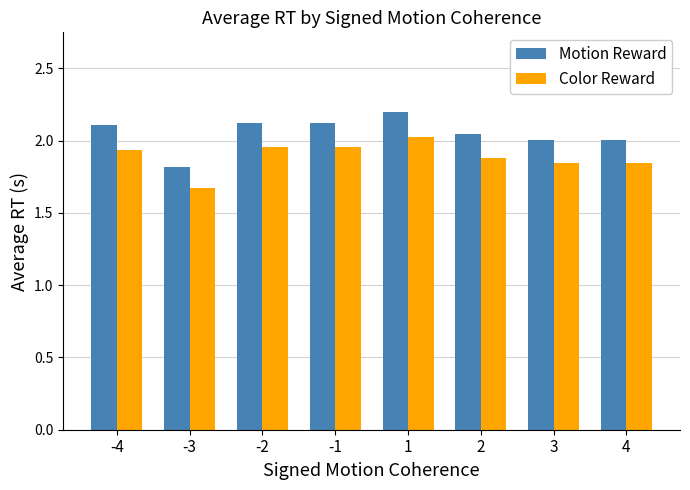

What is the sum of the Motion Reward values at -3 and -4?

3.9